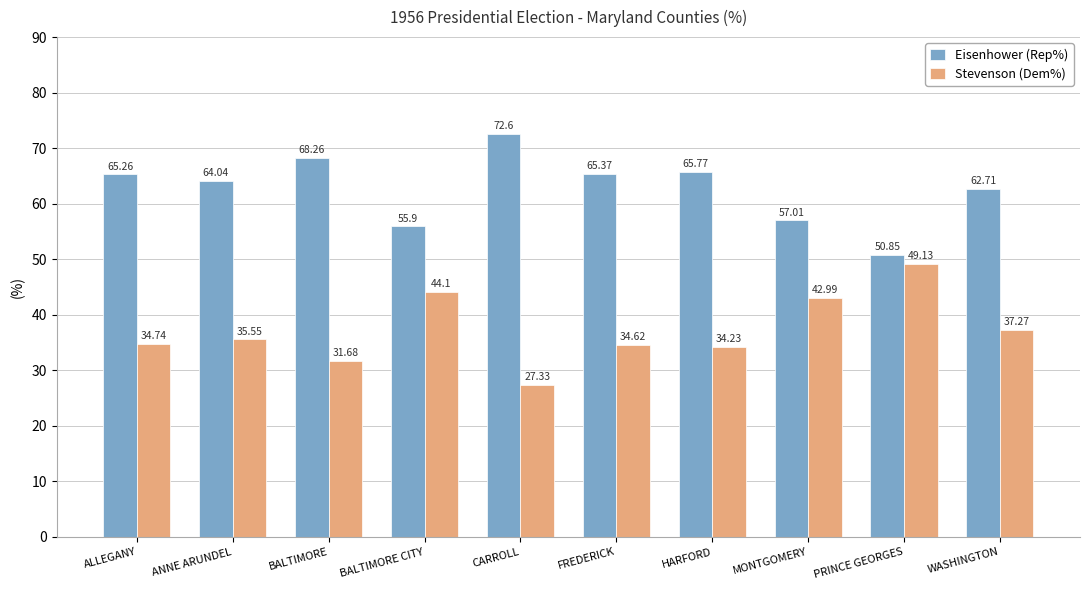

At how many categories does at least one series exceed 29?

10